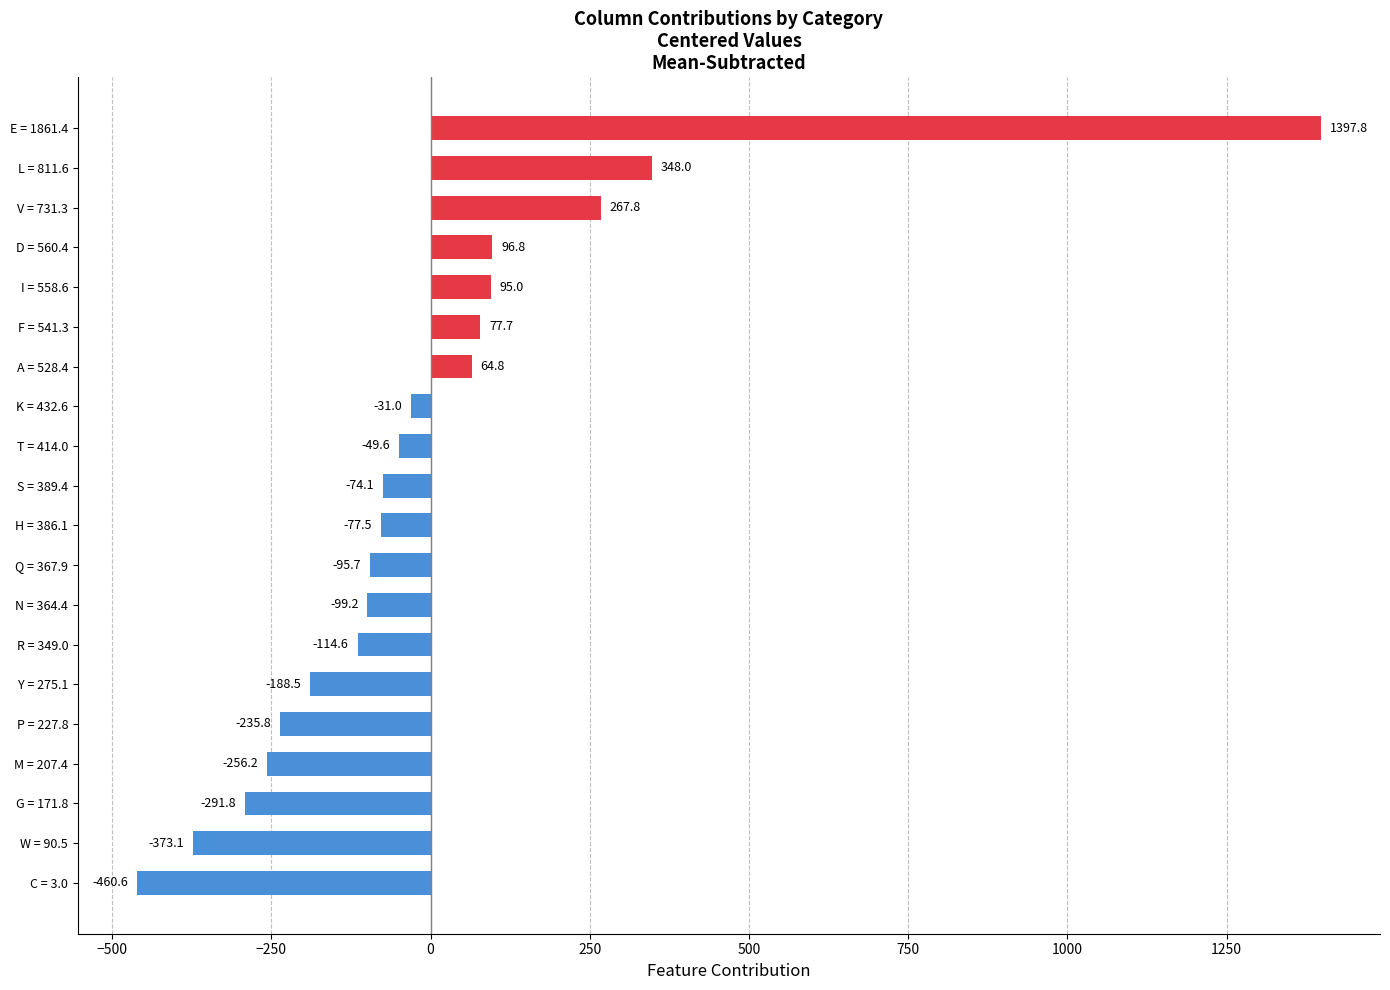

Reading bottom to top, what are all the values shown in this chart?

C = 3.0=-460.6	W = 90.5=-373.1	G = 171.8=-291.8	M = 207.4=-256.2	P = 227.8=-235.8	Y = 275.1=-188.5	R = 349.0=-114.6	N = 364.4=-99.2	Q = 367.9=-95.7	H = 386.1=-77.5	S = 389.4=-74.1	T = 414.0=-49.6	K = 432.6=-31.0	A = 528.4=64.8	F = 541.3=77.7	I = 558.6=95.0	D = 560.4=96.8	V = 731.3=267.8	L = 811.6=348.0	E = 1861.4=1397.8